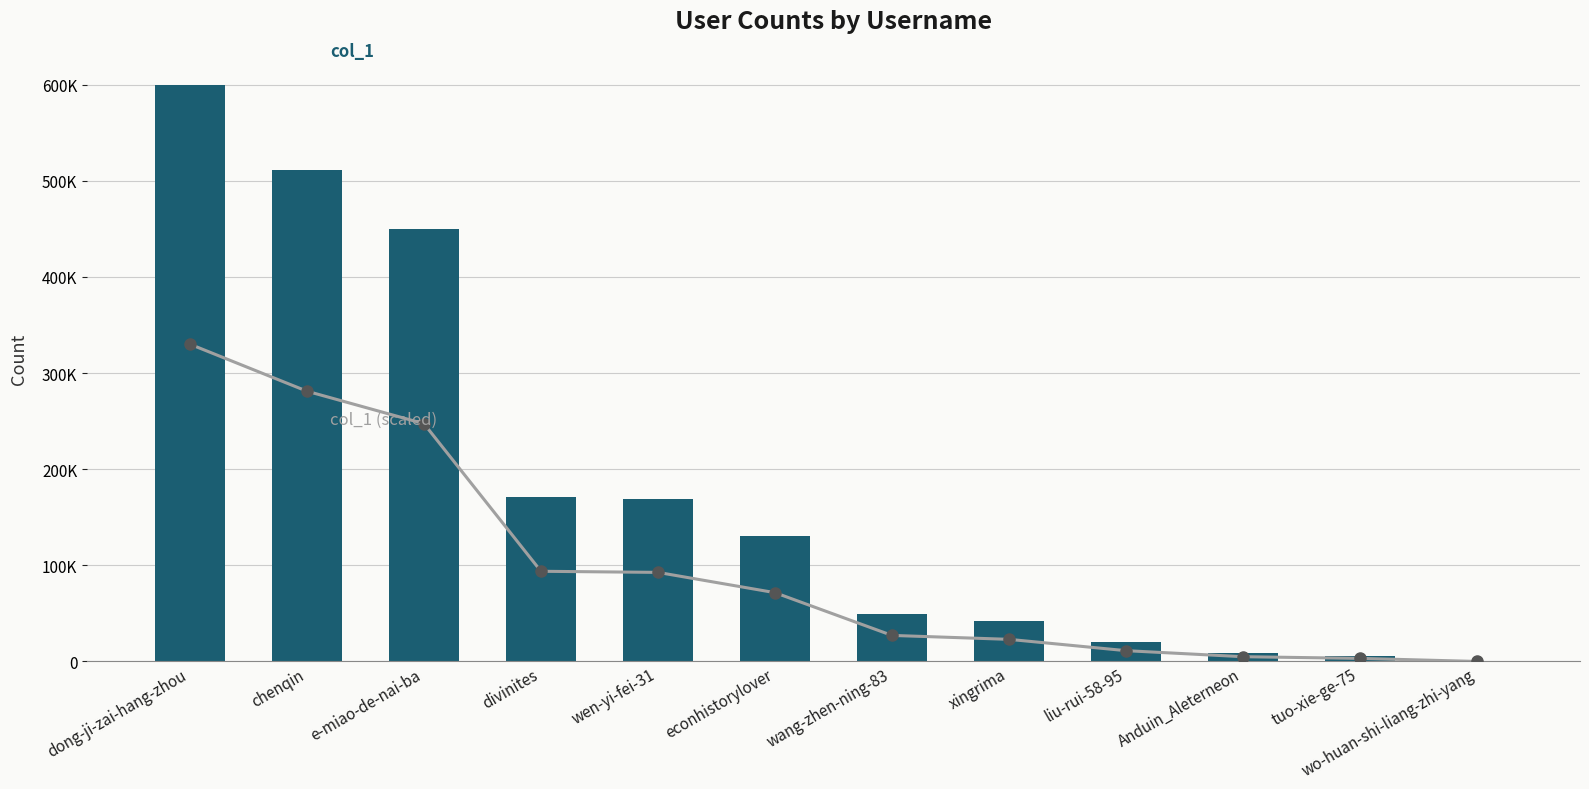

What is the minimum value shown in the chart?

7.7